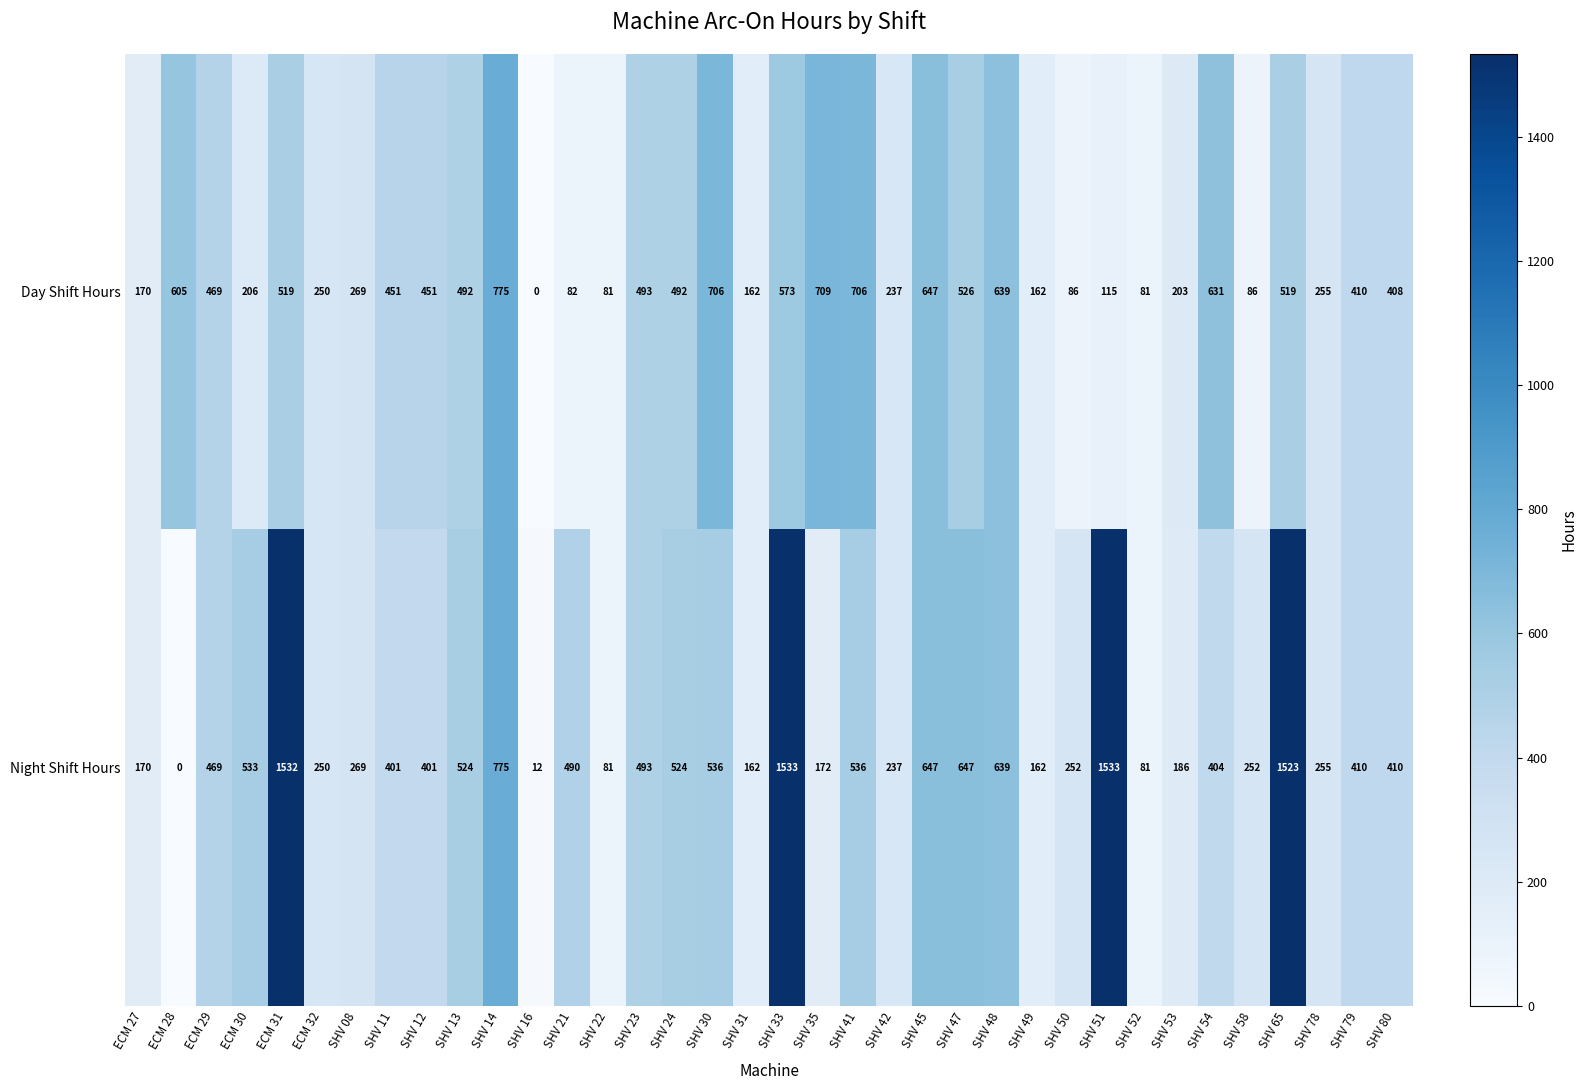

At which category is the sum across all series the highest?

SHV 33